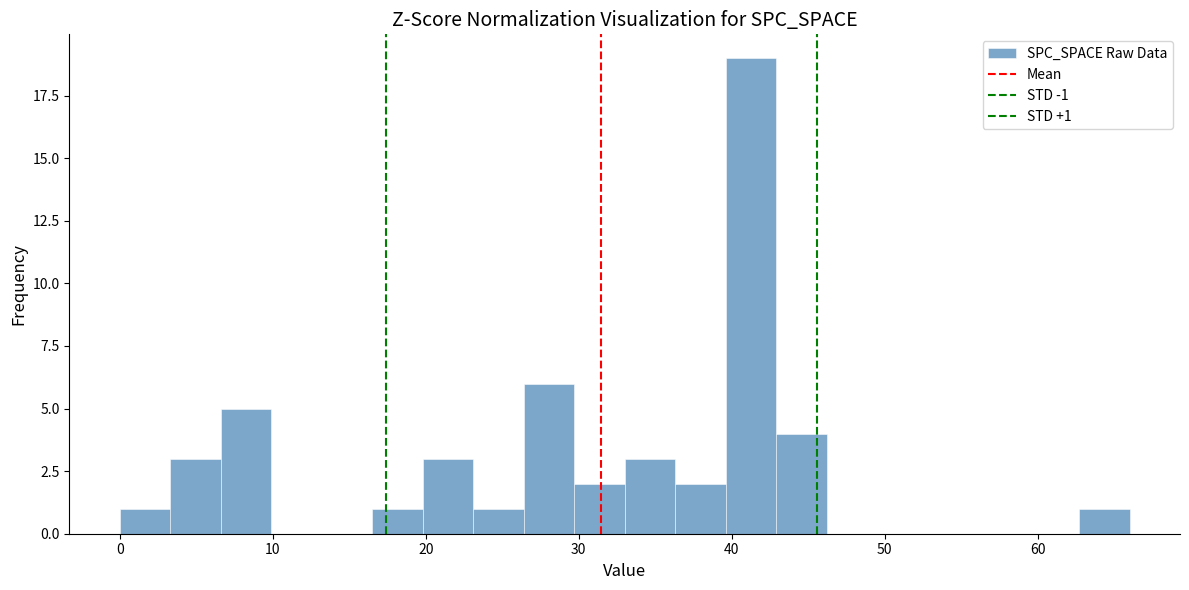

Around what value on the x-axis is the tallest bar? Give the approximate position of its centre, as read against the axis.

41